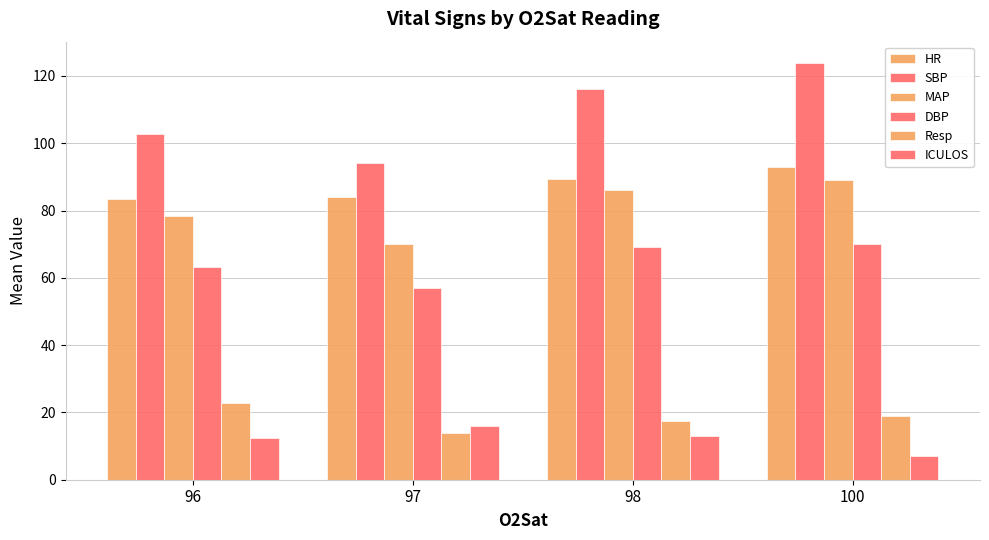

How many series are shown in this chart?

6